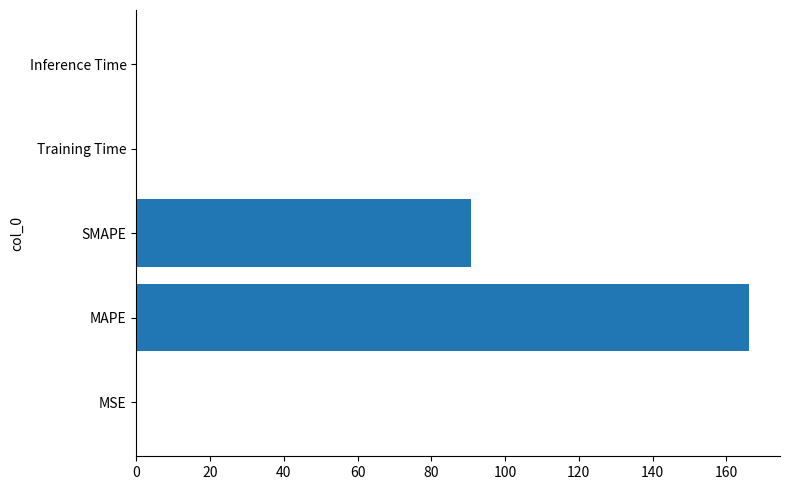

The chart shows a value of 90.8 at SMAPE. True or false?

True